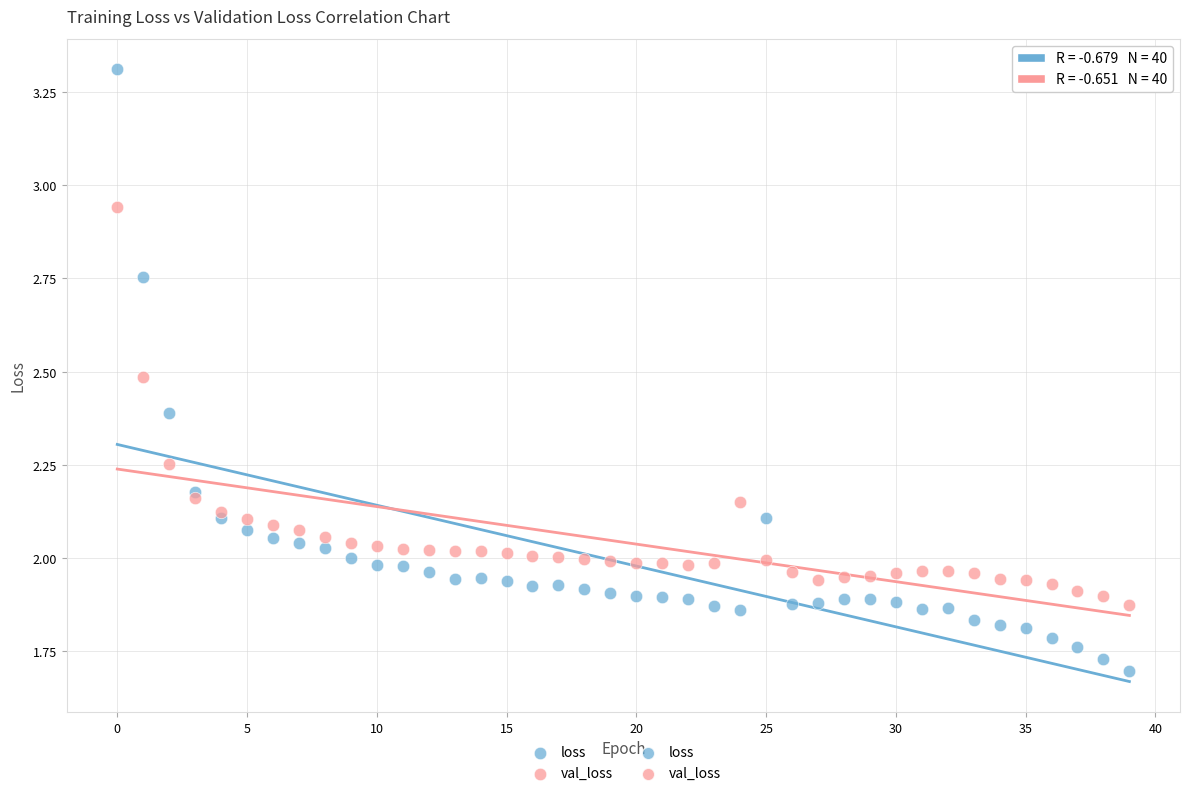

Which series contains the highest Y value?

loss